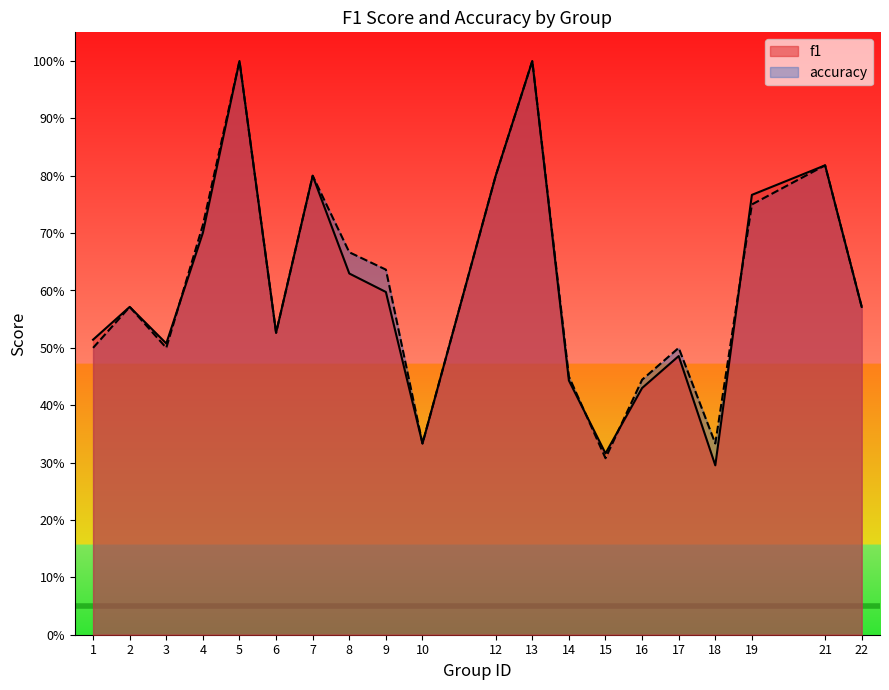

Which series ends up on top after the final intersection of accuracy and f1?

f1